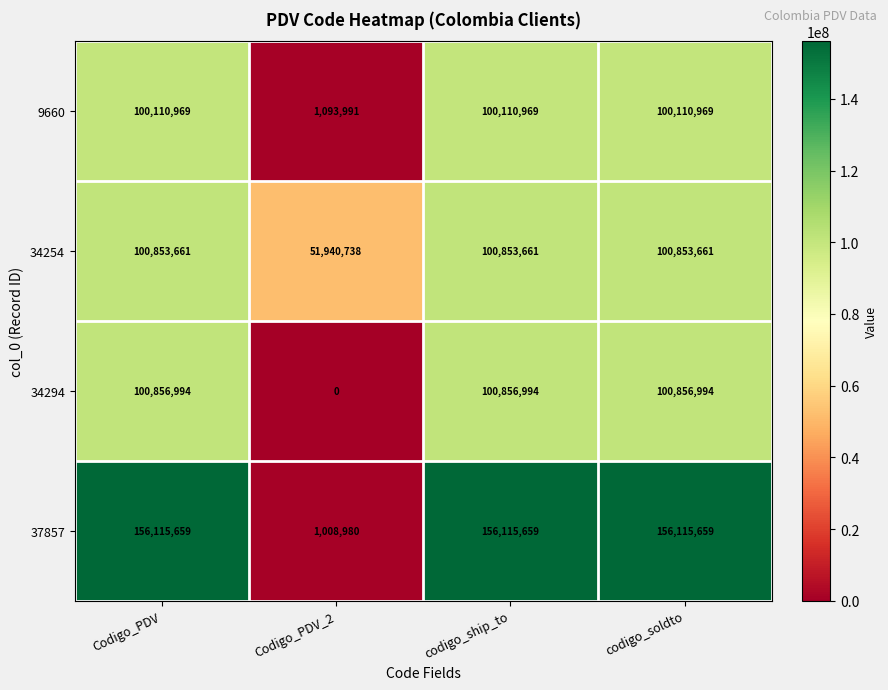

Is the value of 37857 at Codigo_PDV_2 greater than the value of 34254 at Codigo_PDV_2?

No